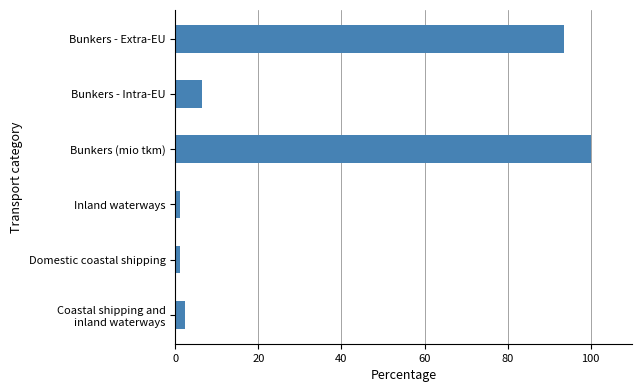

The chart shows a value of 6.4 at Bunkers - Intra-EU. True or false?

True